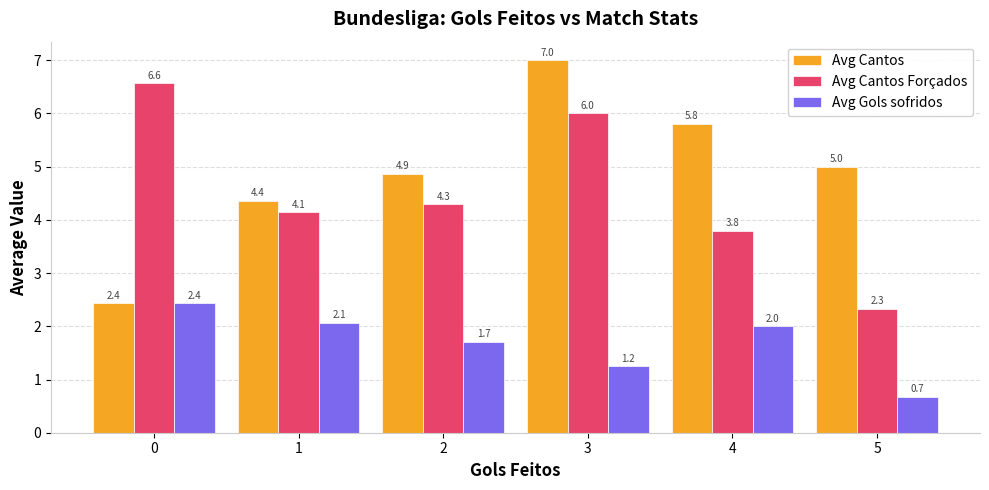

How many values in the Avg Cantos series are below 5?

3